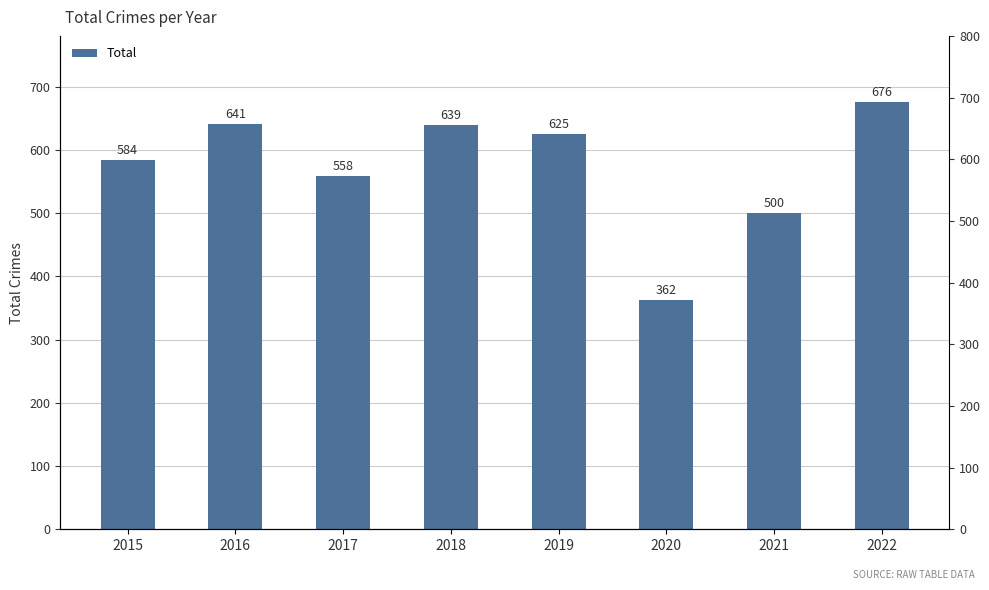

What is the difference between the maximum and minimum values?

314